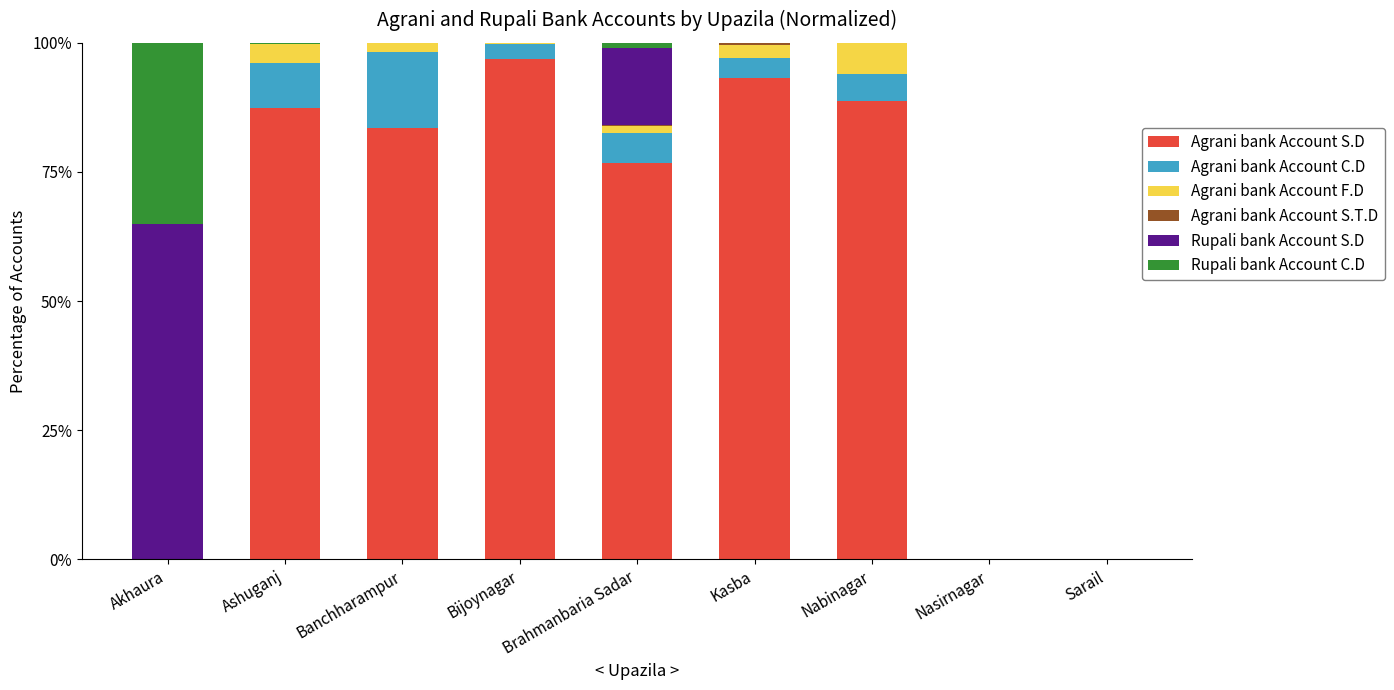

At which label does Agrani bank Account S.D reach its peak?

Bijoynagar